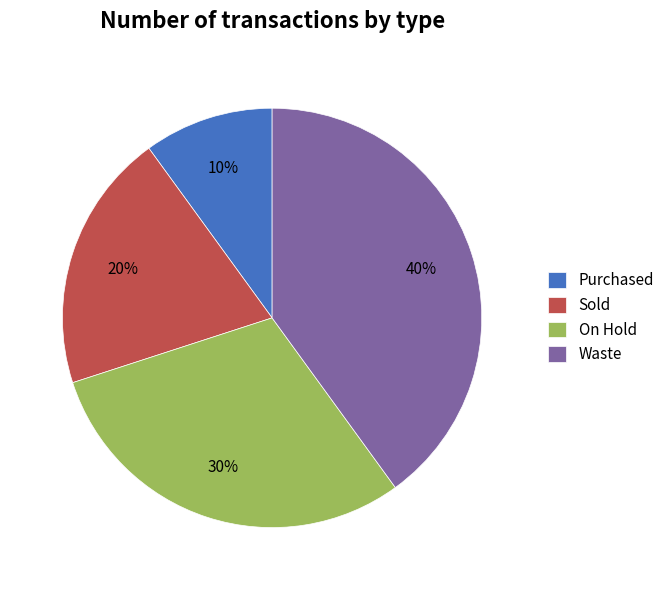

What is the smallest slice in the pie chart?

Purchased